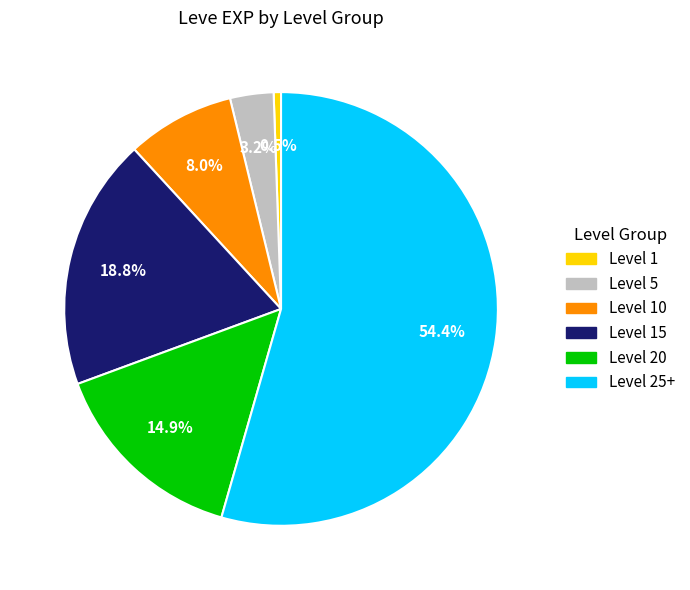

Approximately how many times larger is the value at Level 10 compared to Level 15?

0.4